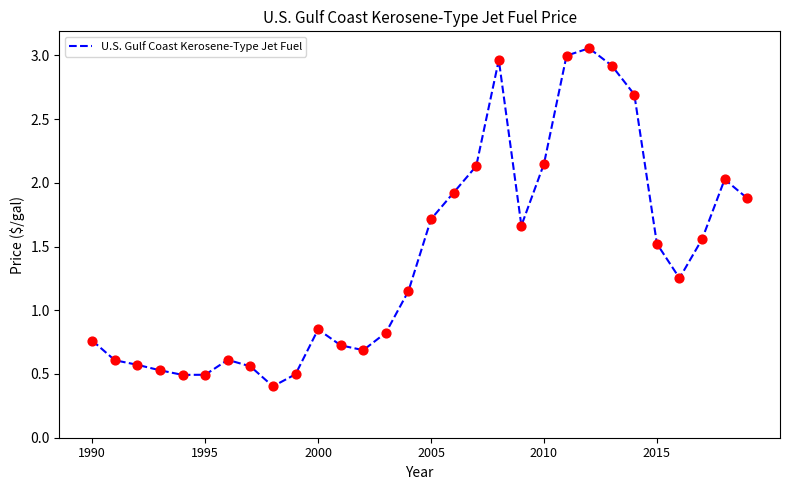

What is the difference between the maximum and minimum values?

2.7